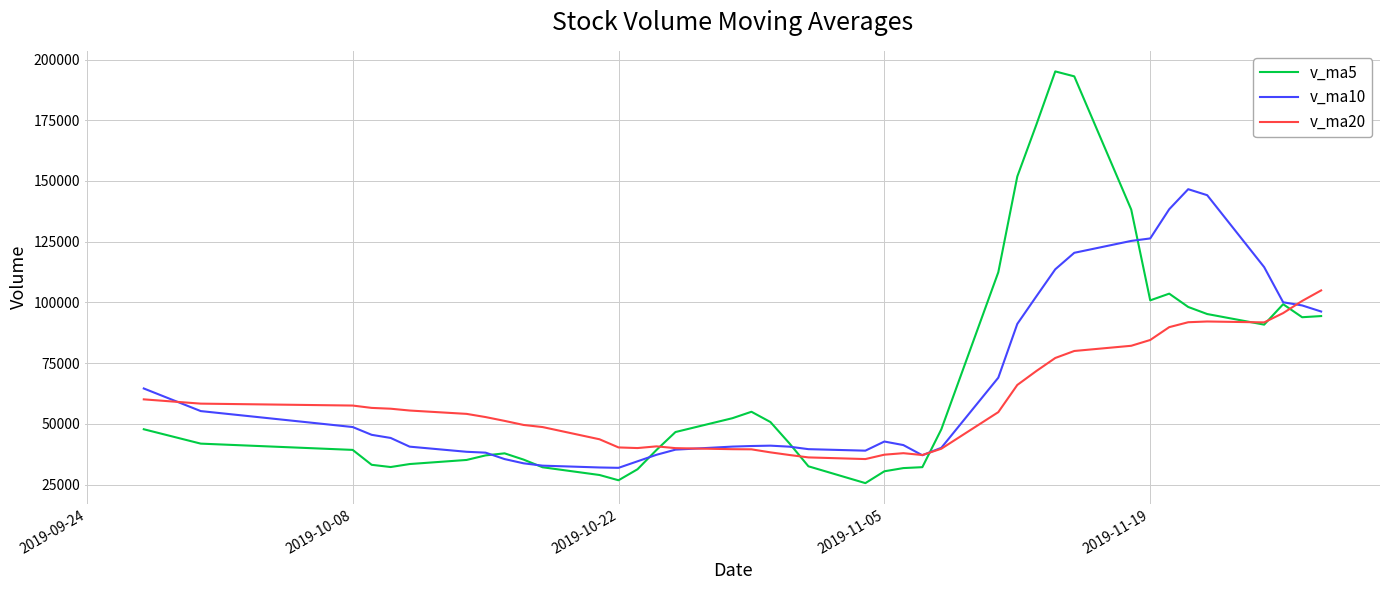

What is the minimum value for v_ma5?

25630.9